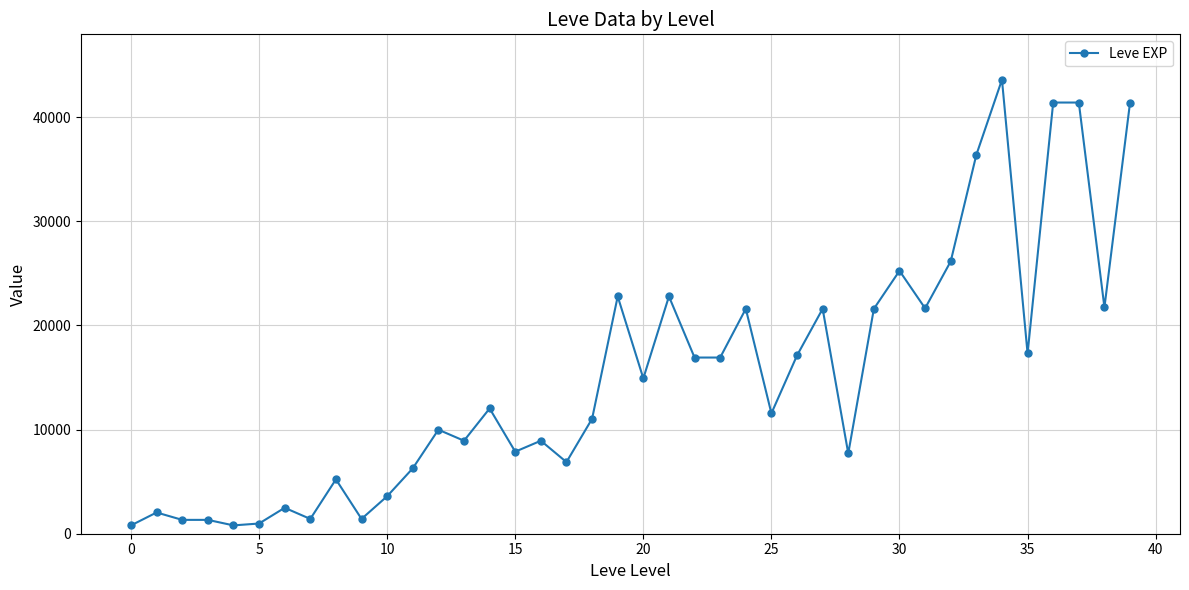

What is the greatest value displayed?

43600